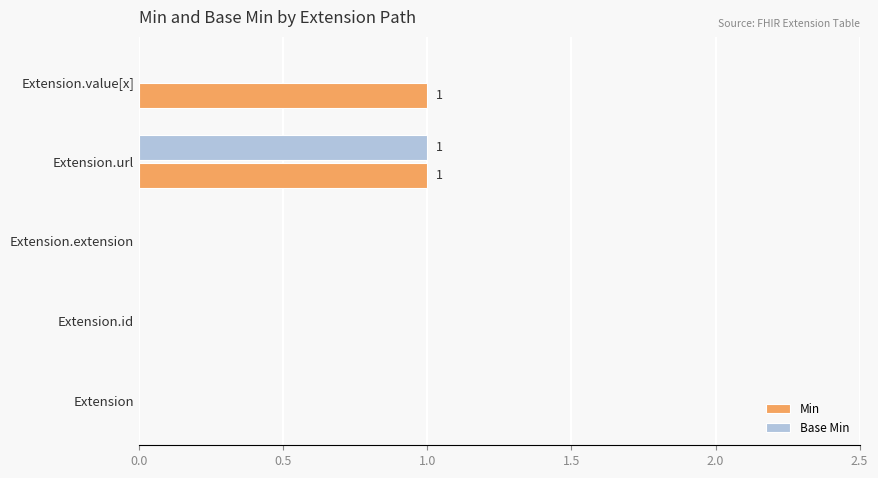

Which category has the highest value in the Base Min series?

Extension.url